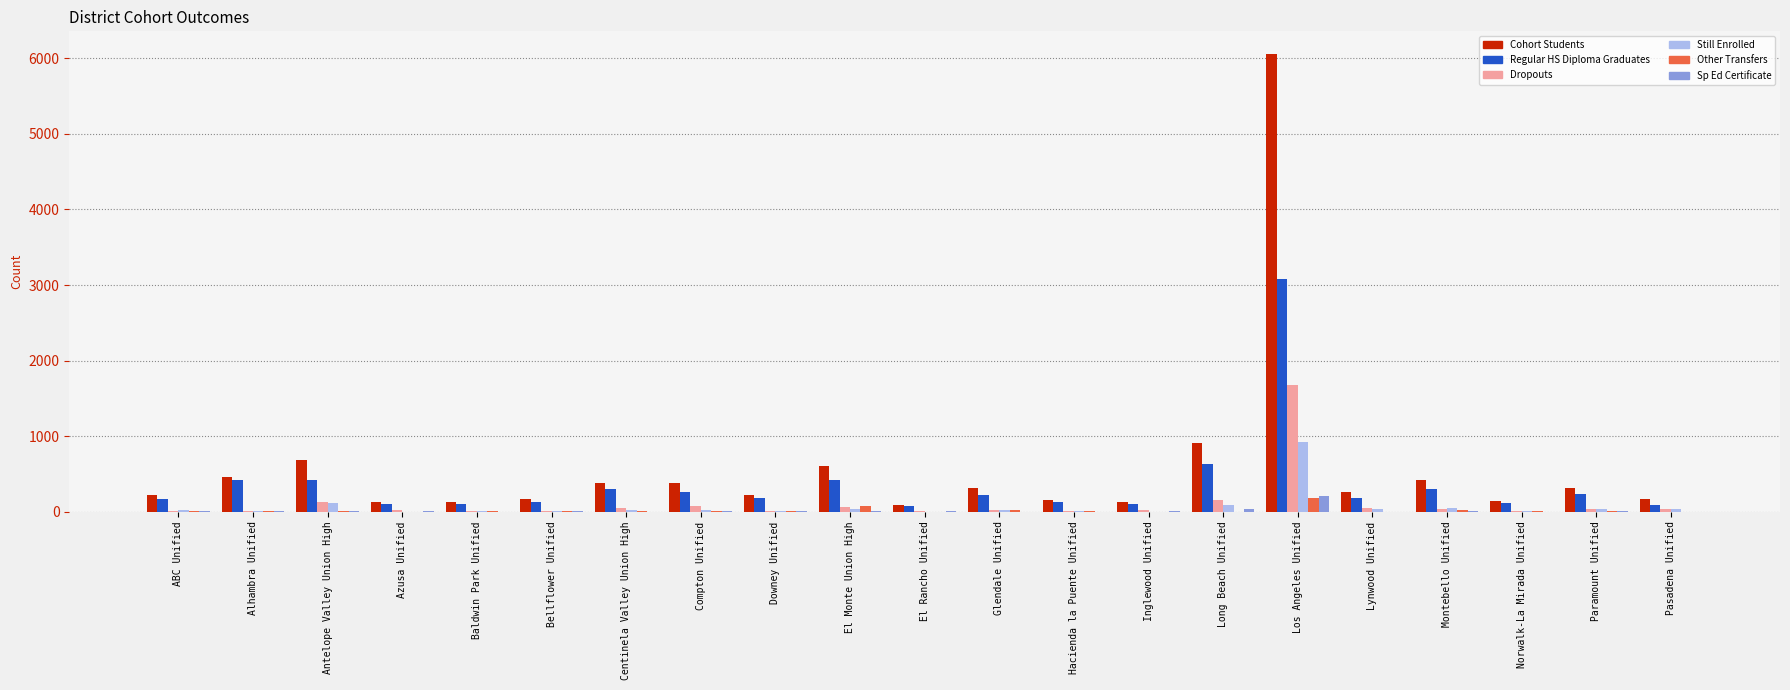

What is the highest value of the Regular HS Diploma Graduates series?

3075